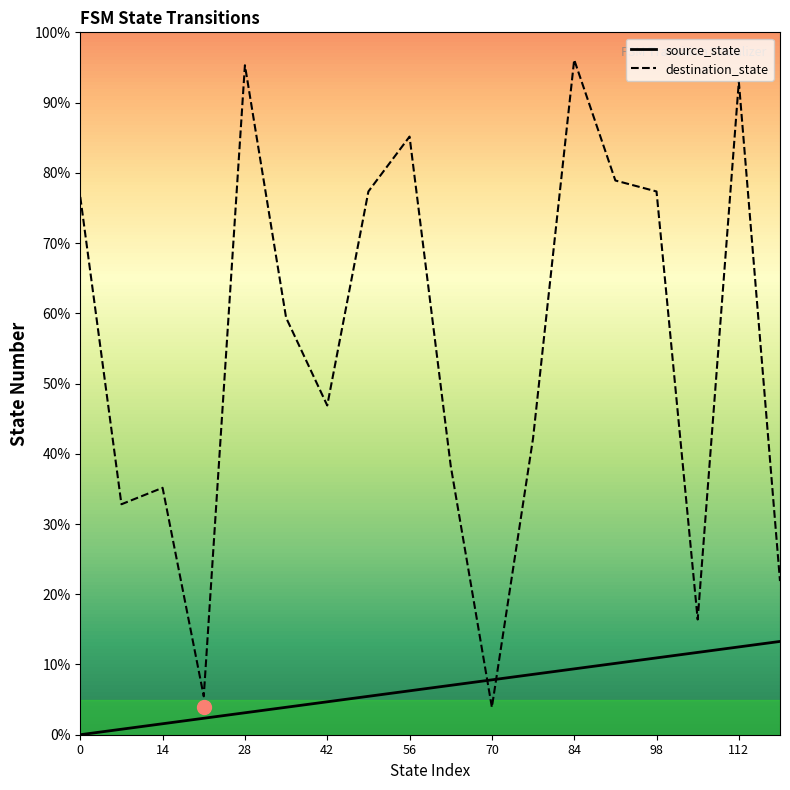

What is the total value across all series at 28?

98.4